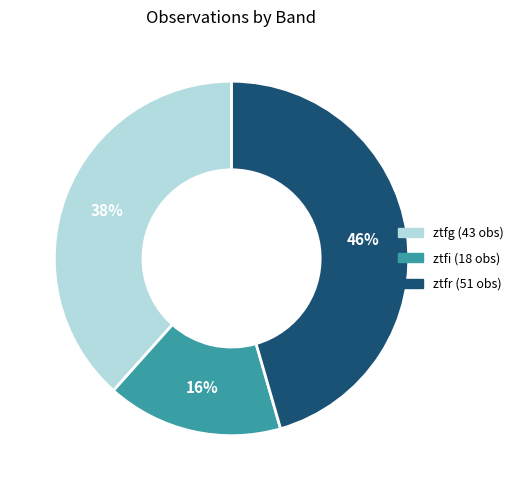

Count the number of slices in the pie.

3